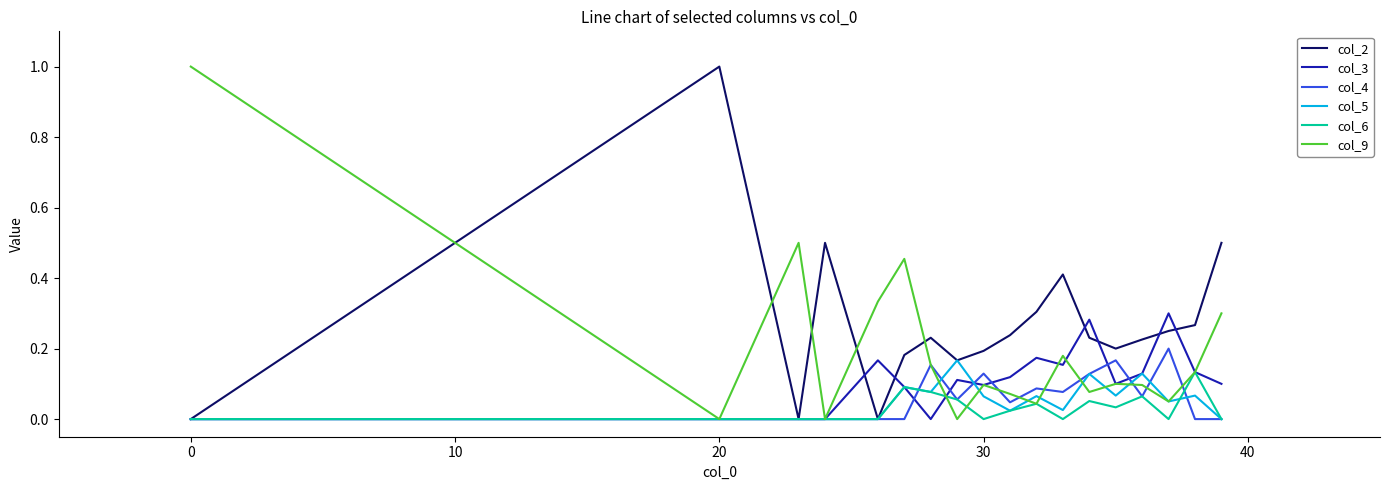

What is the greatest value displayed?

1.0